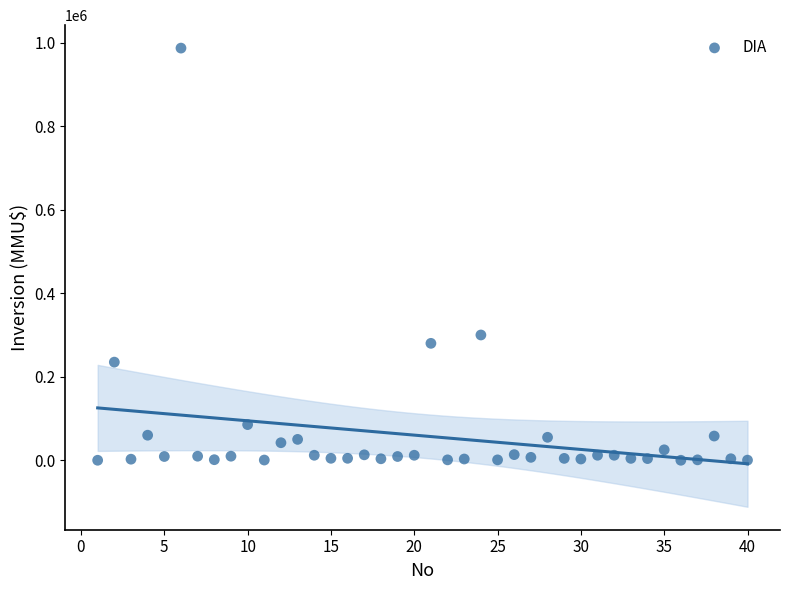

What Y value in the scatter plot is closest to 493500?

300000